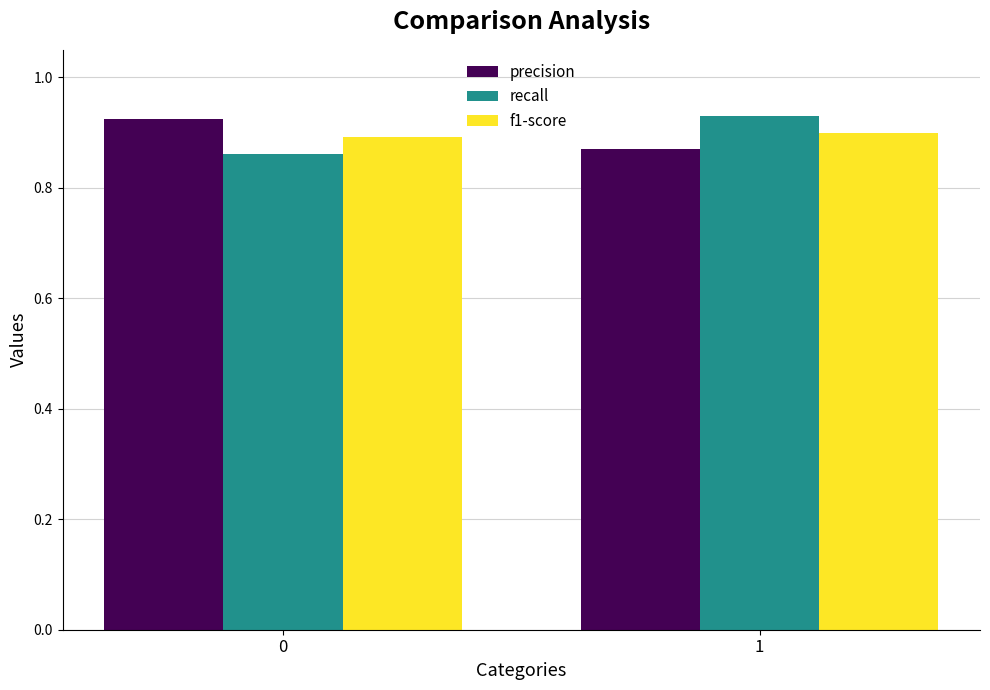

Is the value of recall at 1 greater than the value of f1-score at 1?

Yes